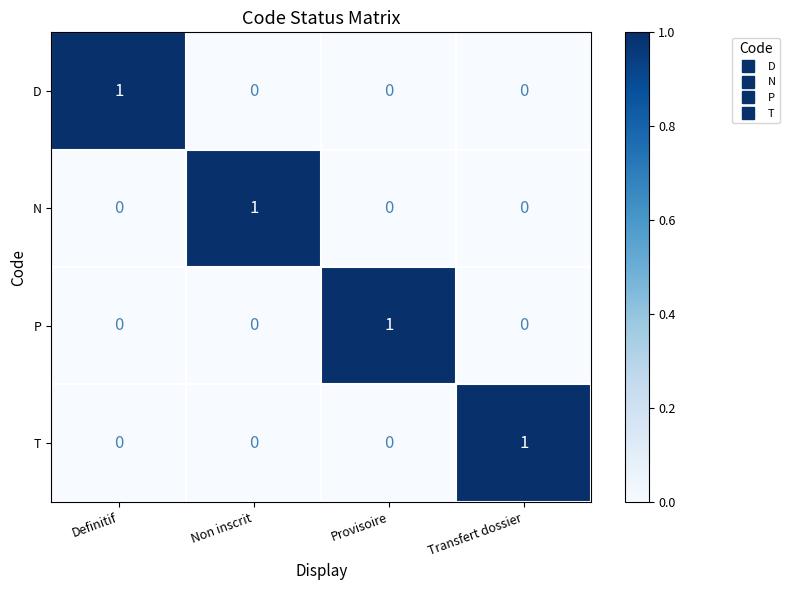

At how many categories does at least one series exceed 0?

4